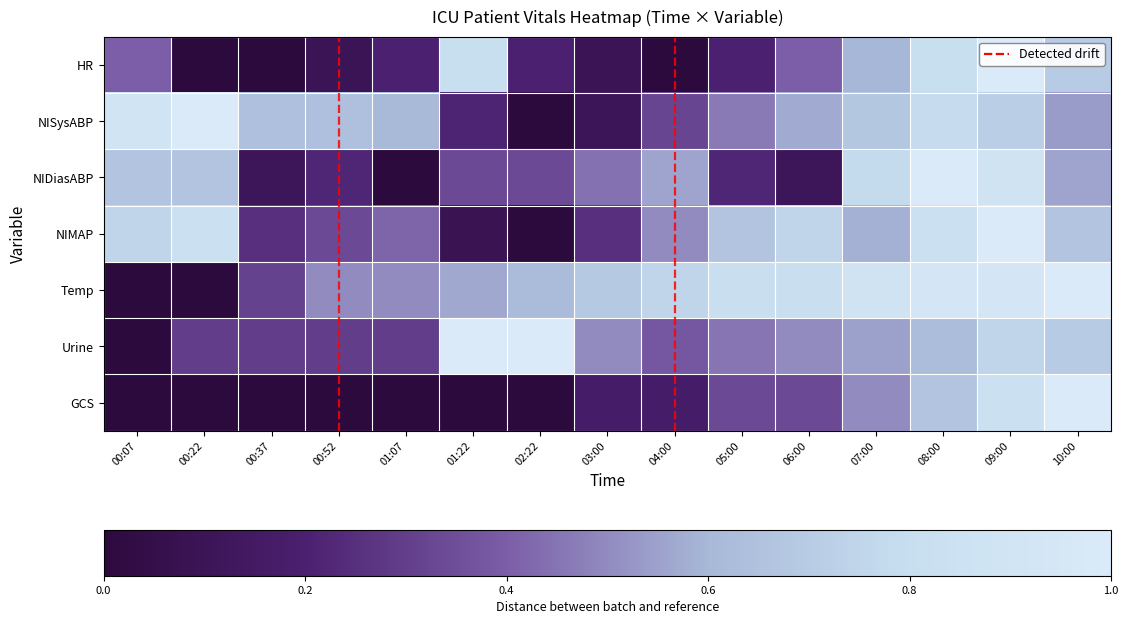

Reading left to right, what are all the values shown in this chart?

HR: 00:07=0.4	00:22=0.0	00:37=0.0	00:52=0.1	01:07=0.2	01:22=0.8	02:22=0.2	03:00=0.1	04:00=0.0	05:00=0.2	06:00=0.4	07:00=0.6	08:00=0.8	09:00=1.0	10:00=0.7
NISysABP: 00:07=0.9	00:22=1.0	00:37=0.6	00:52=0.6	01:07=0.6	01:22=0.2	02:22=0.0	03:00=0.1	04:00=0.3	05:00=0.5	06:00=0.6	07:00=0.7	08:00=0.8	09:00=0.7	10:00=0.5
NIDiasABP: 00:07=0.7	00:22=0.7	00:37=0.1	00:52=0.2	01:07=0.0	01:22=0.3	02:22=0.3	03:00=0.4	04:00=0.6	05:00=0.2	06:00=0.1	07:00=0.8	08:00=1.0	09:00=0.9	10:00=0.6
NIMAP: 00:07=0.8	00:22=0.8	00:37=0.2	00:52=0.3	01:07=0.4	01:22=0.1	02:22=0.0	03:00=0.2	04:00=0.5	05:00=0.7	06:00=0.8	07:00=0.6	08:00=0.8	09:00=1.0	10:00=0.7
Temp: 00:07=0.0	00:22=0.0	00:37=0.3	00:52=0.5	01:07=0.5	01:22=0.6	02:22=0.6	03:00=0.7	04:00=0.8	05:00=0.8	06:00=0.8	07:00=0.9	08:00=0.9	09:00=0.9	10:00=1.0
Urine: 00:07=0.0	00:22=0.3	00:37=0.3	00:52=0.3	01:07=0.3	01:22=1.0	02:22=1.0	03:00=0.5	04:00=0.4	05:00=0.5	06:00=0.5	07:00=0.6	08:00=0.6	09:00=0.8	10:00=0.7
GCS: 00:07=0.0	00:22=0.0	00:37=0.0	00:52=0.0	01:07=0.0	01:22=0.0	02:22=0.0	03:00=0.2	04:00=0.2	05:00=0.3	06:00=0.3	07:00=0.5	08:00=0.7	09:00=0.8	10:00=1.0